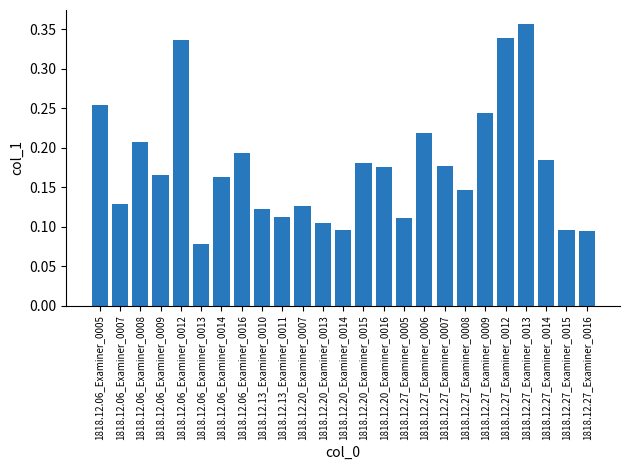

Which category has the highest value across all series?

1818.12.27_Examiner_0013